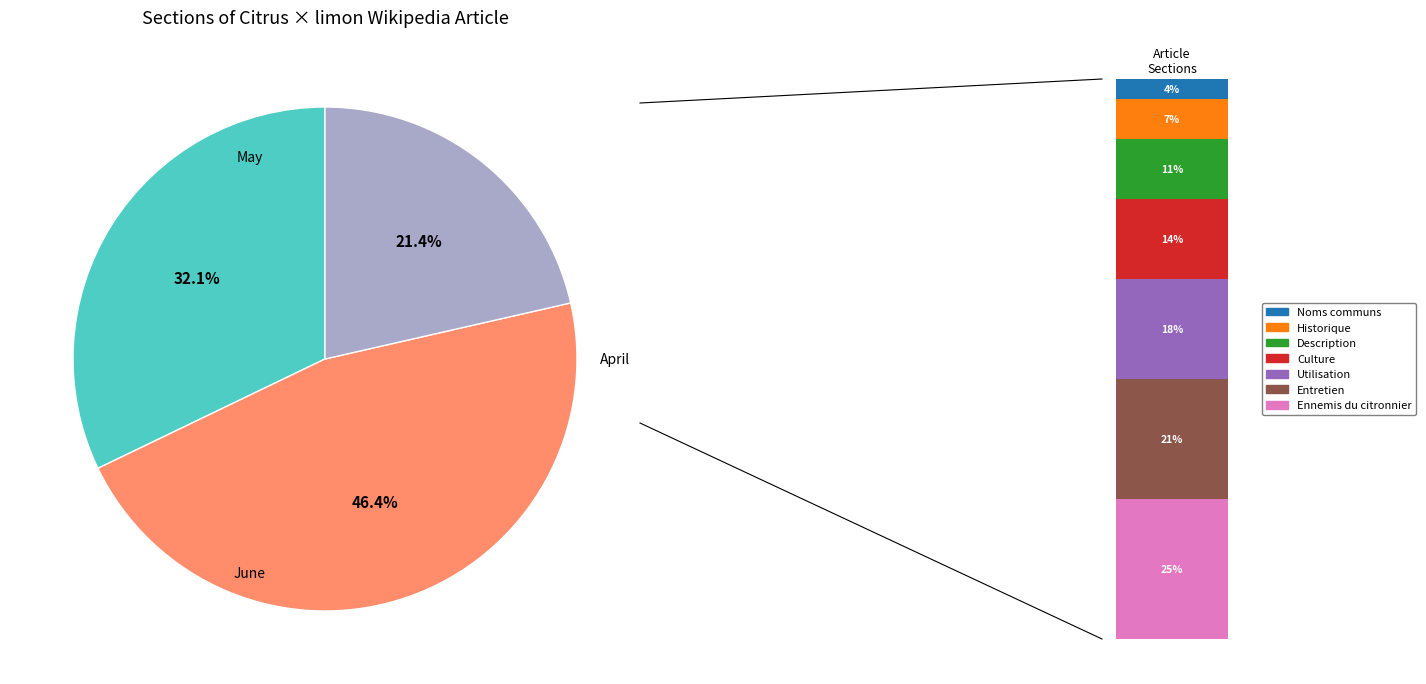

What percentage do Entretien and Utilisation together represent?

39.3%